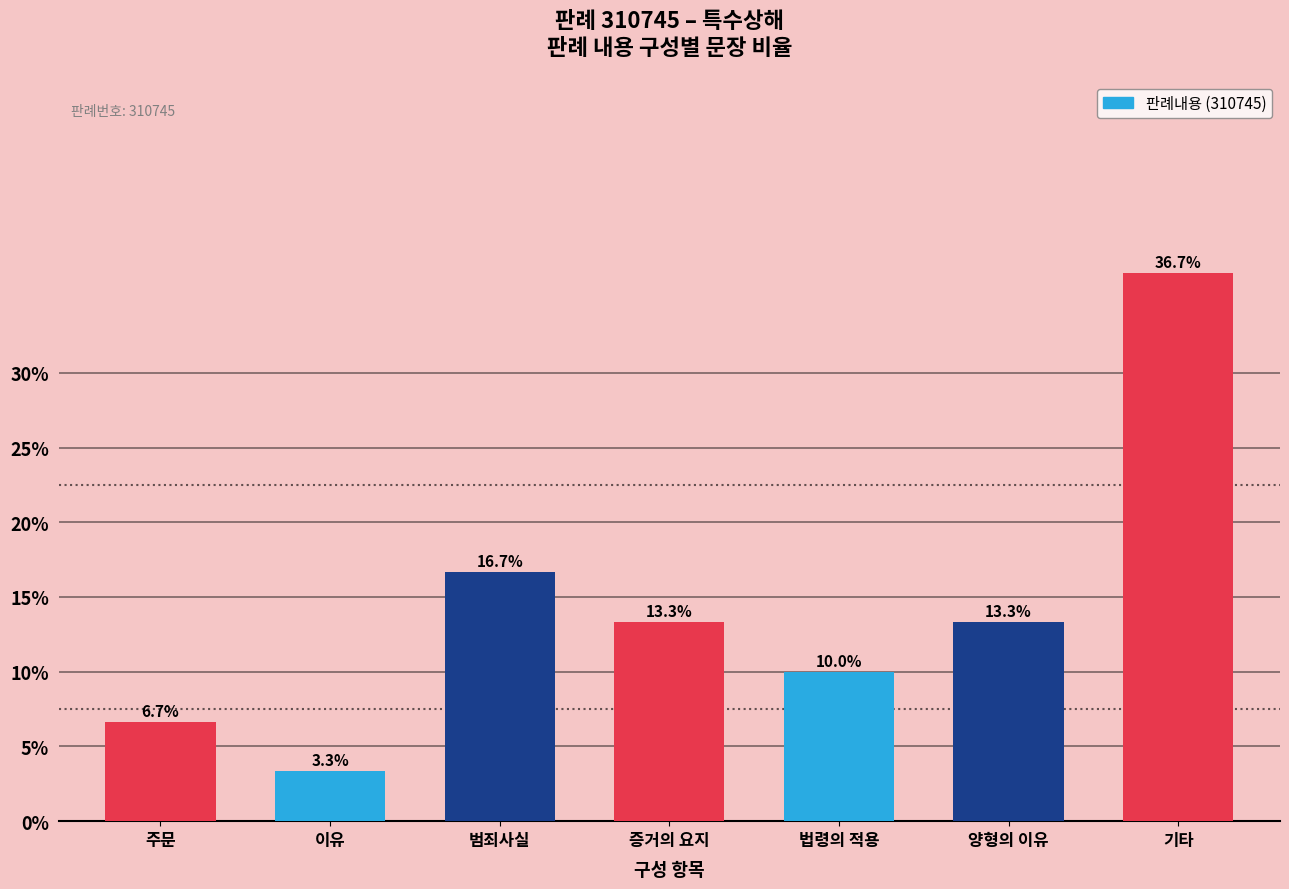

What is the minimum value shown in the chart?

3.3